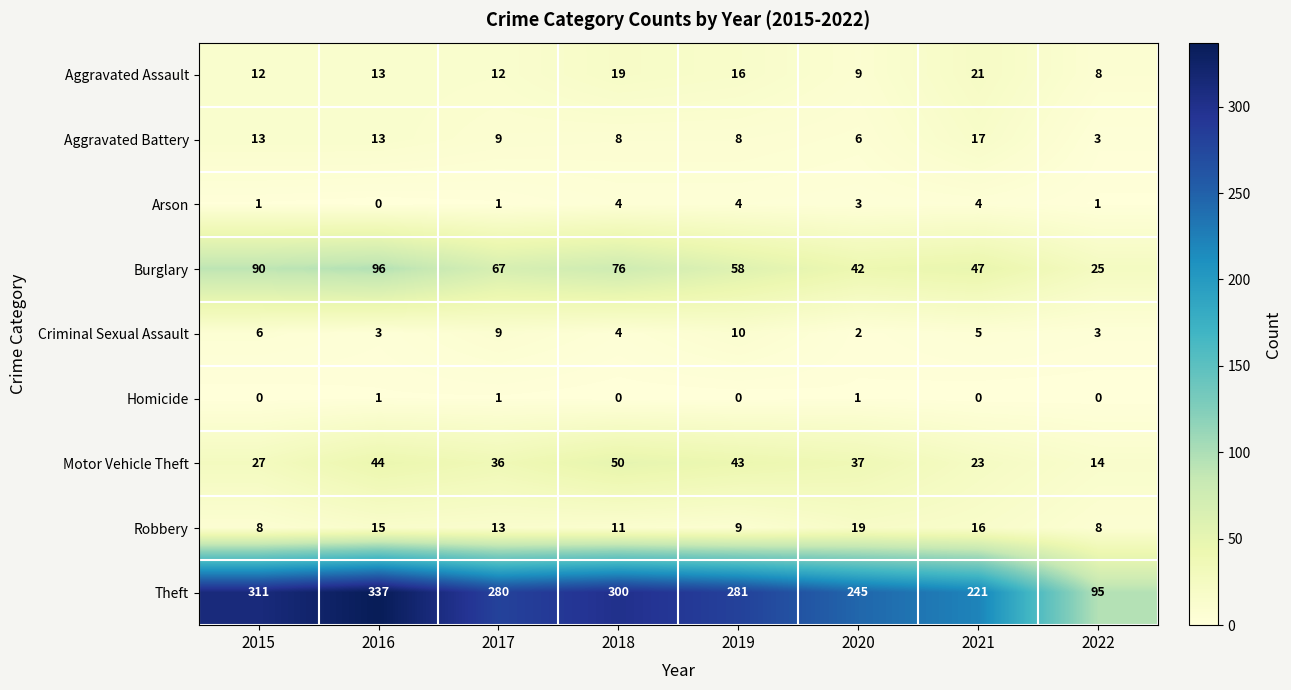

Count the number of categories in the chart.

8